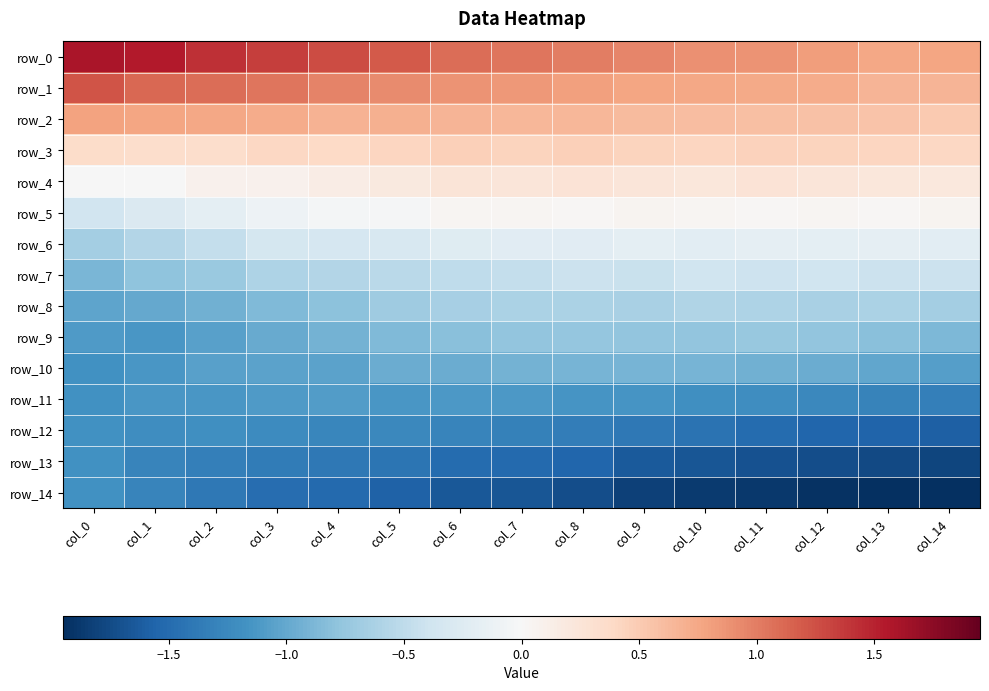

What is the total value across all series at col_5?

-5.4